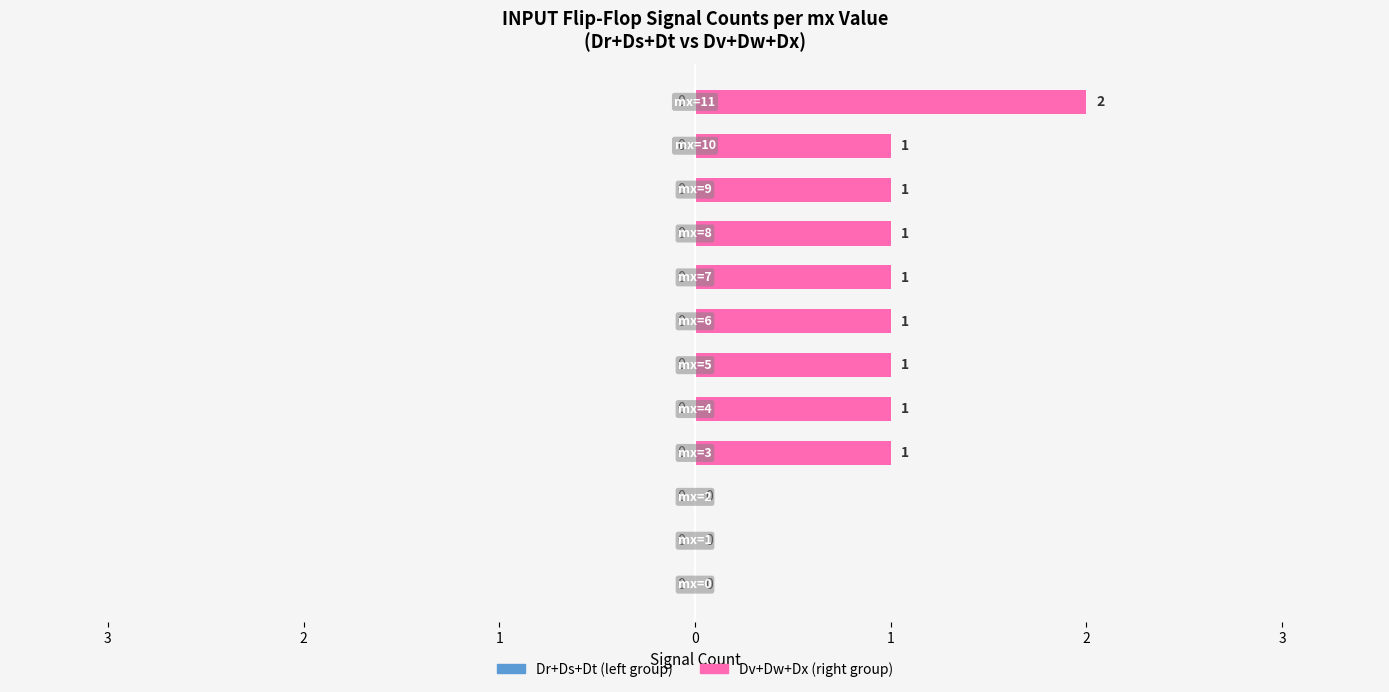

Are the bars horizontal?

Yes